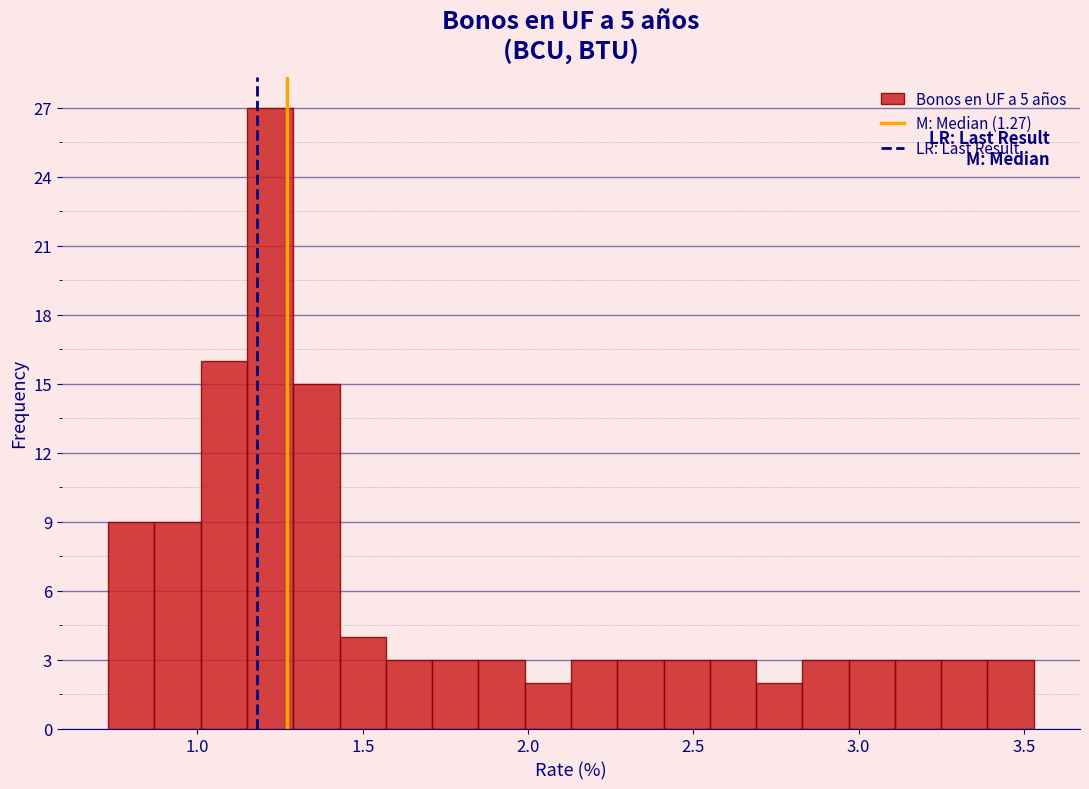

Read against the x-axis, roughly where is the centre of the tallest bar?

1.20